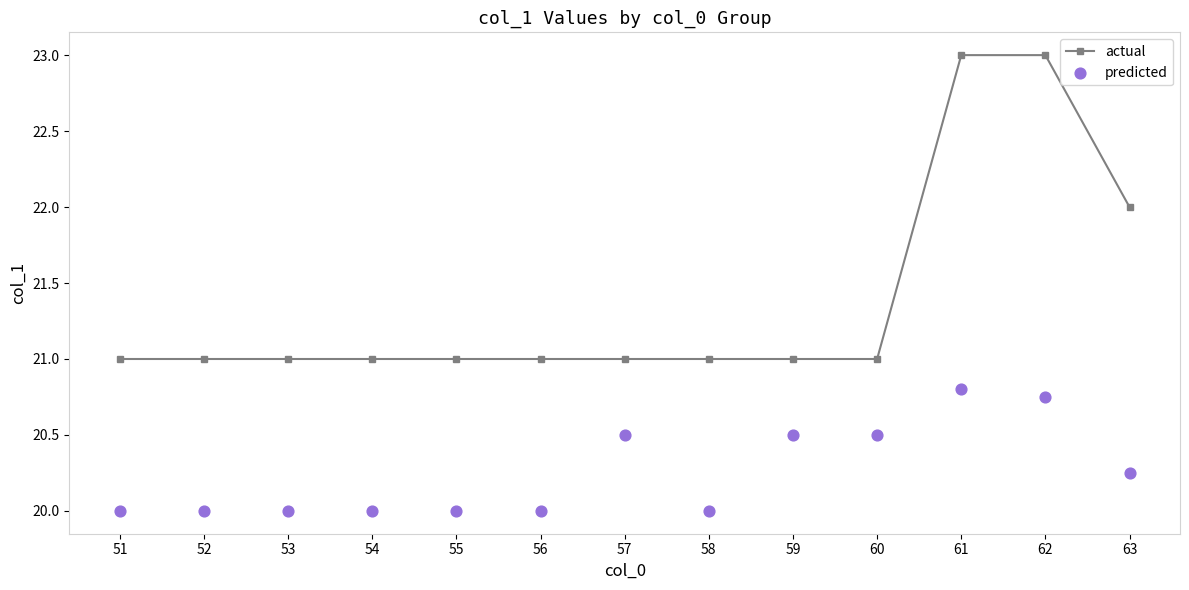

Is the value of actual at 54 greater than the value of predicted at 60?

Yes